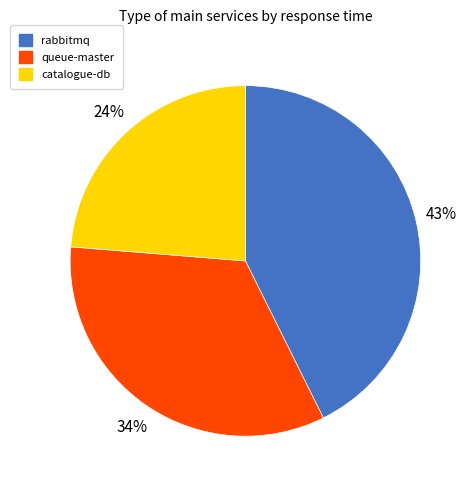

Which category has the smallest portion of the pie?

catalogue-db